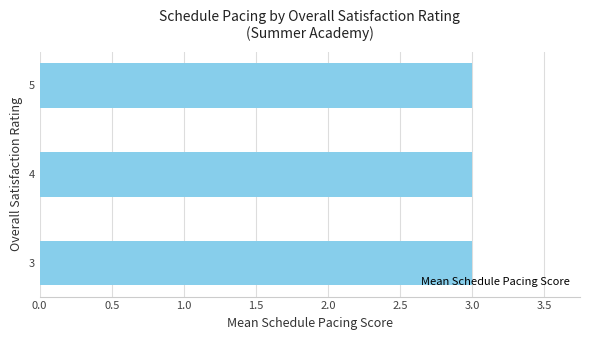

Are the bars grouped side by side (vs. stacked)?

Yes